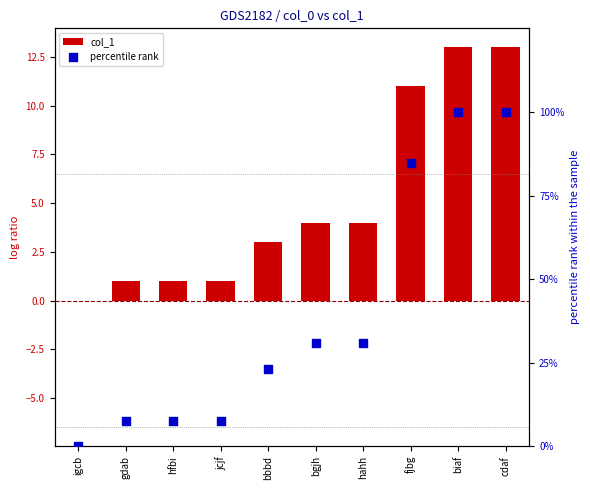

Which series has the largest Y range (max minus min)?

percentile rank